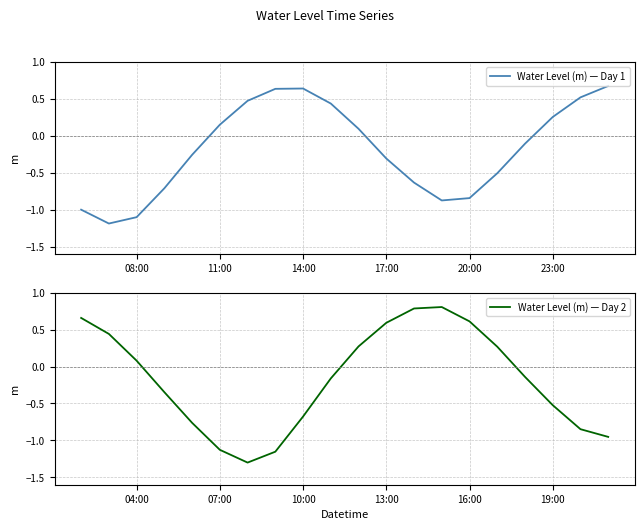

What is the highest value of the Water Level (m) — Day 2 series?

0.8